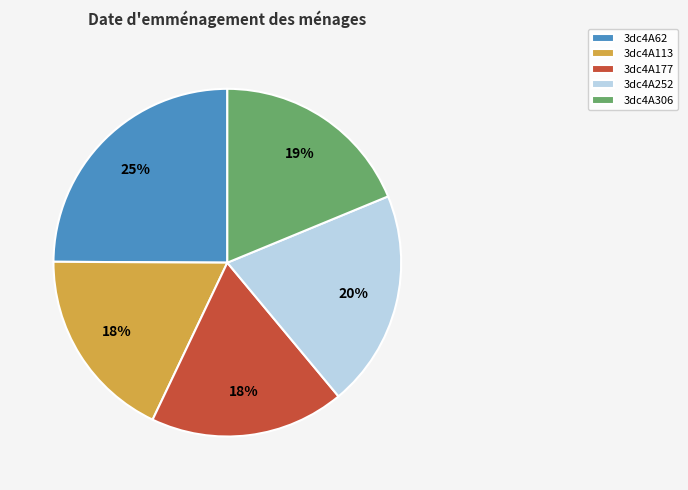

How many slices are in this pie chart?

5